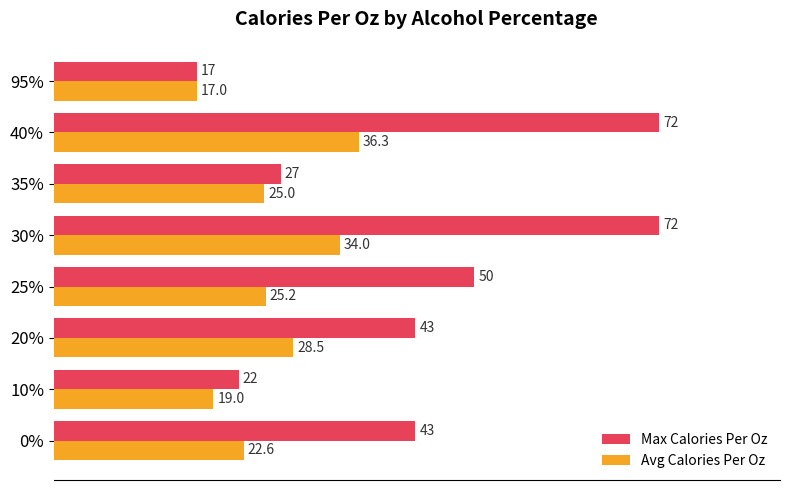

What are all the series names shown in the legend?

Max Calories Per Oz, Avg Calories Per Oz